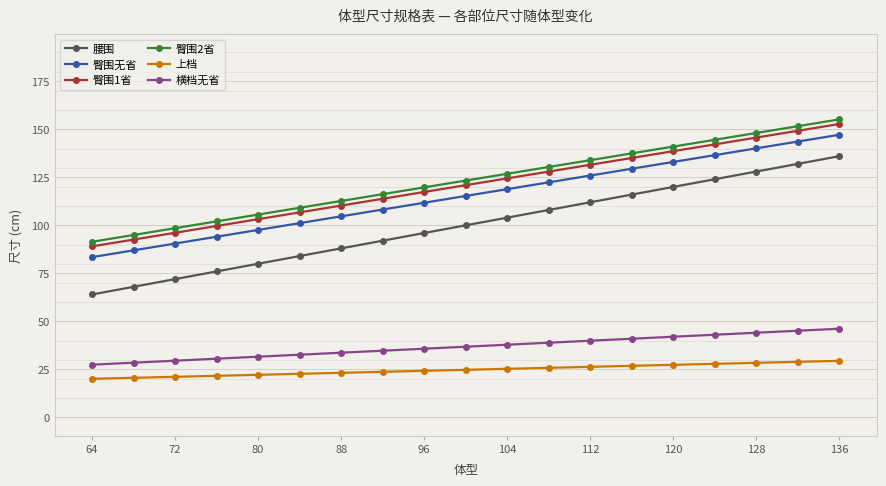

How many categories are shown in the chart?

19